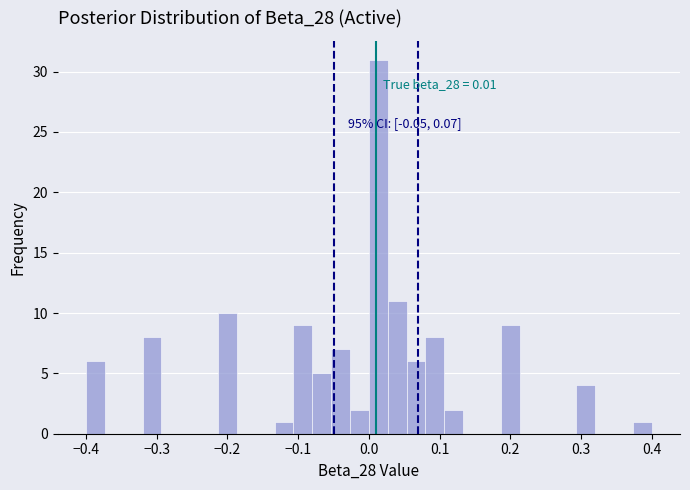

Around what value on the x-axis is the tallest bar? Give the approximate position of its centre, as read against the axis.

0.01